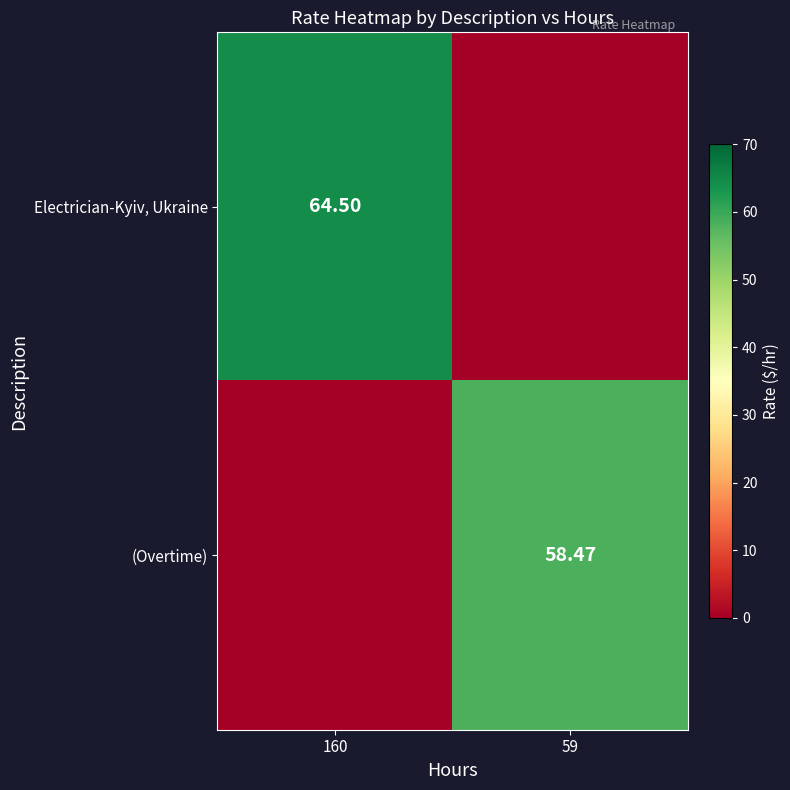

Which has a higher value, 160 or 59?

160